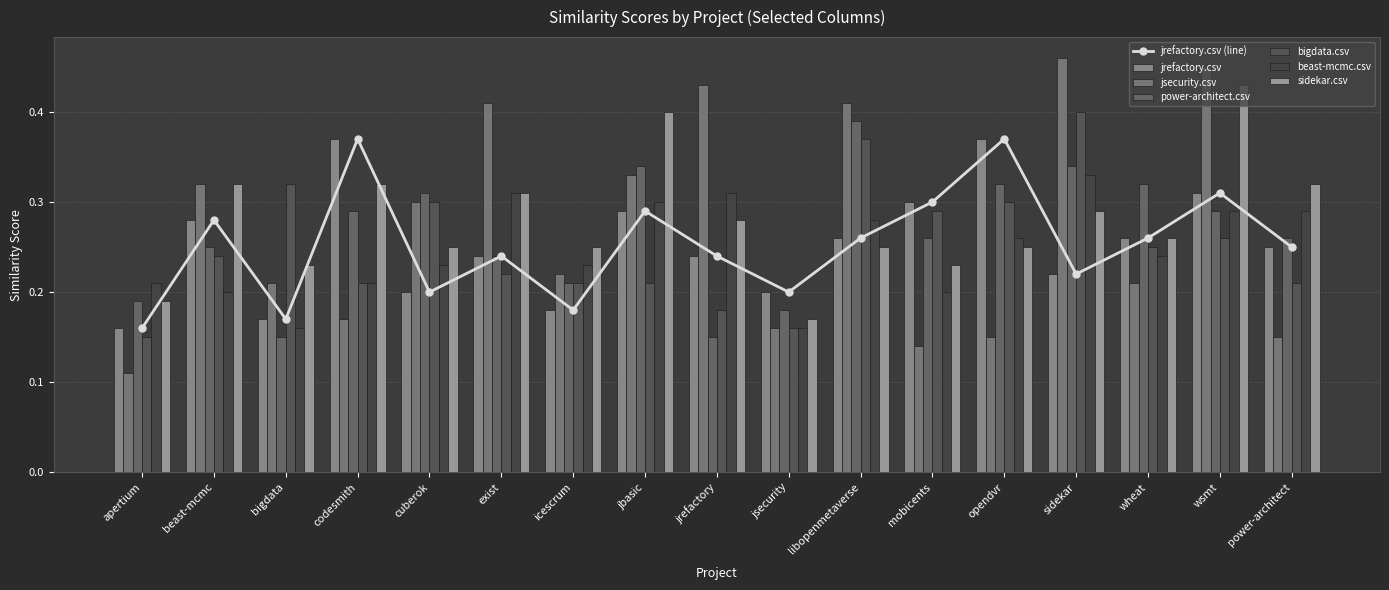

What is the difference between the sidekar.csv values at apertium and codesmith?

0.1